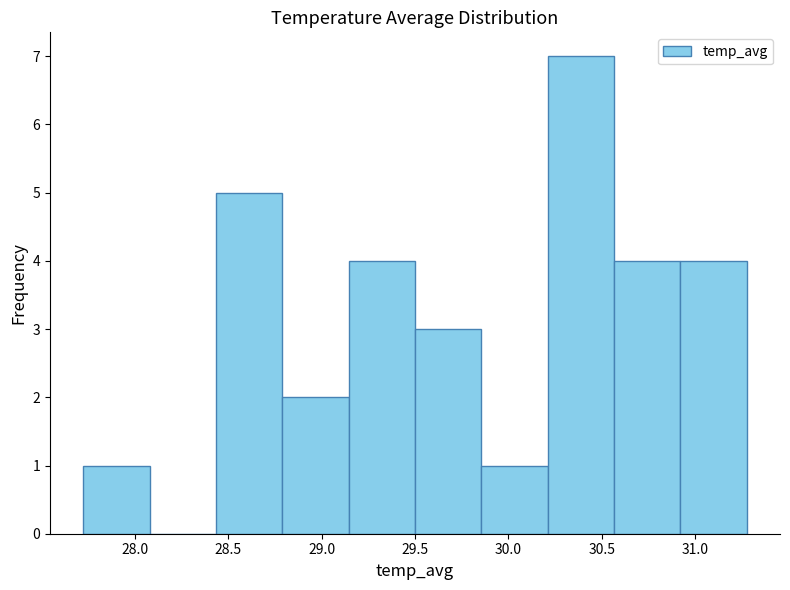

Reading left to right, transcribe this chart: for each bar, give the range it covers on the x-axis and its height. Neither the bar edges nor the heights are printed on the chart, so give them approximately, as read against the axes.

27.70 to 28.10: 1
28.10 to 28.45: 0
28.45 to 28.80: 5
28.80 to 29.15: 2
29.15 to 29.50: 4
29.50 to 29.85: 3
29.85 to 30.20: 1
30.20 to 30.55: 7
30.55 to 30.90: 4
30.90 to 31.30: 4